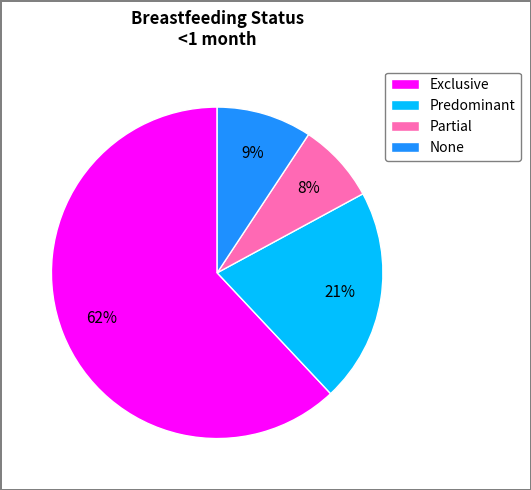

Is it true that None is 9% of the pie?

True